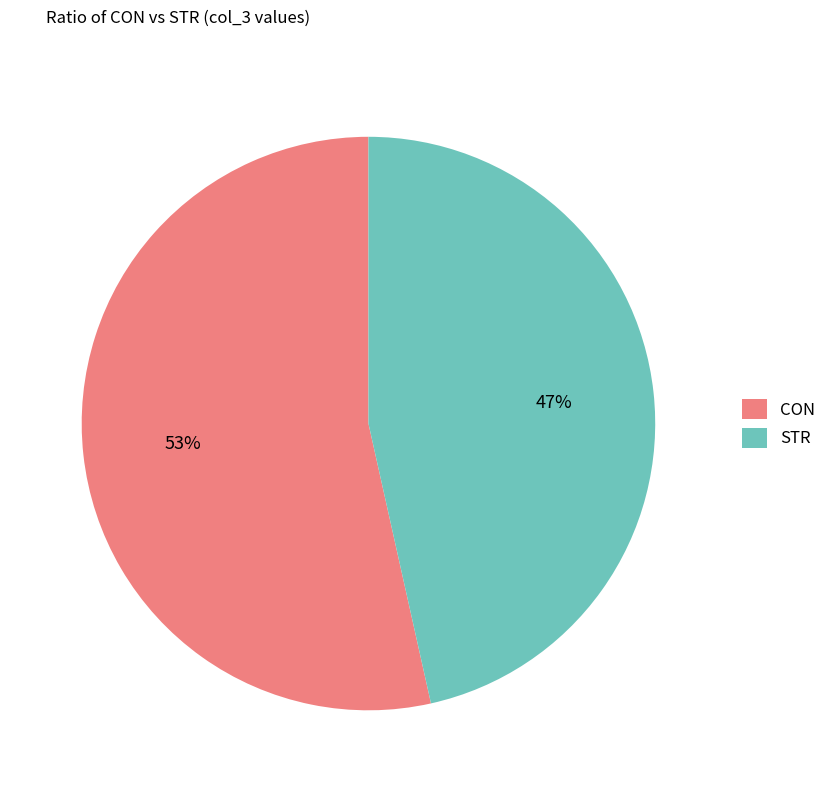

Approximately how many times larger is the value at STR compared to CON?

0.9